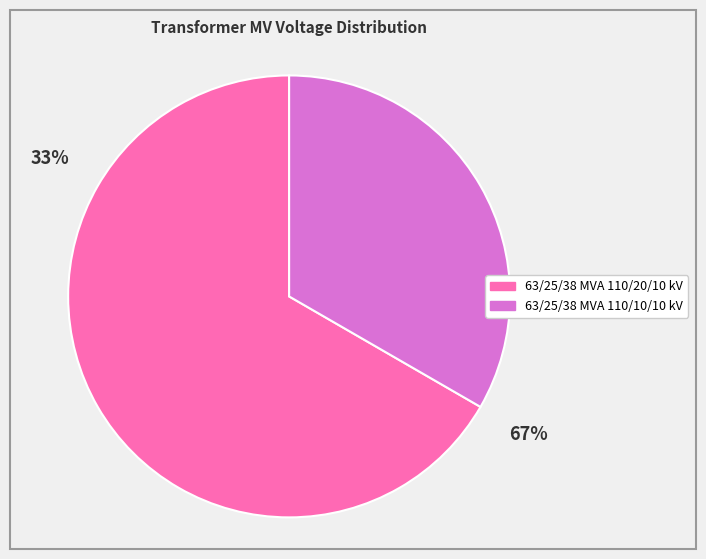

Do 63/25/38 MVA 110/10/10 kV and 63/25/38 MVA 110/20/10 kV together represent more than half of the pie?

Yes